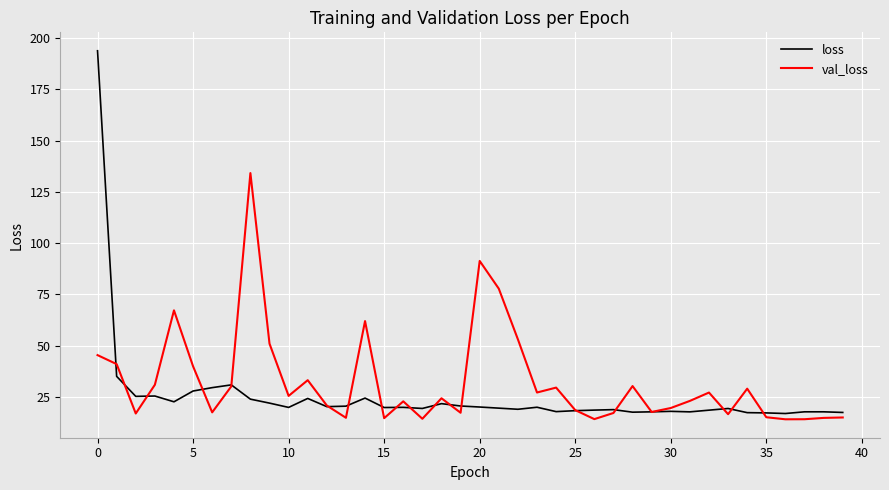

What is the minimum value for val_loss?

14.0